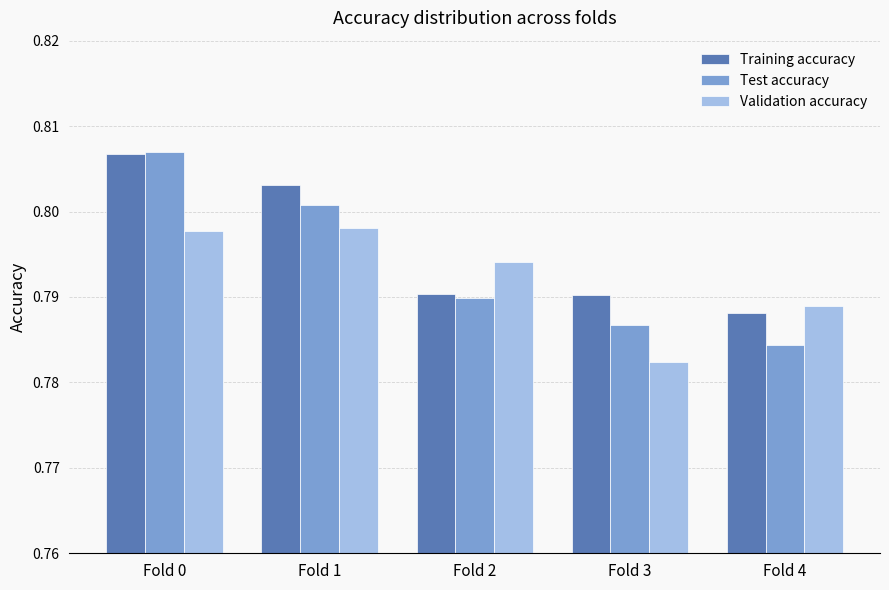

At which label is Test accuracy closest to 0?

Fold 4